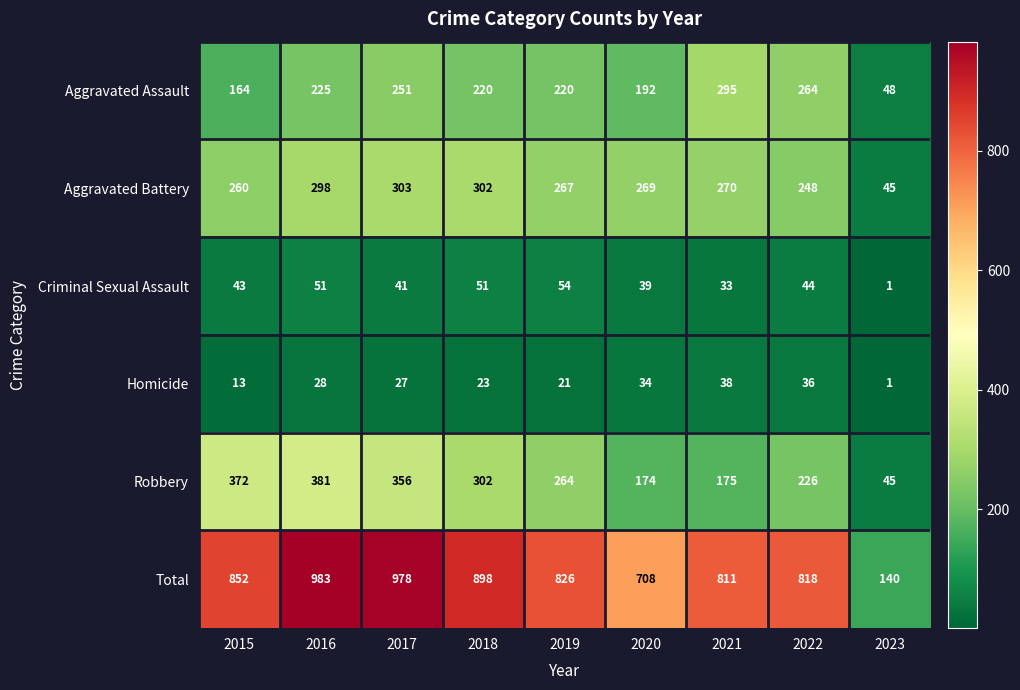

Between 2015 and 2021, which series saw the biggest shift?

Robbery